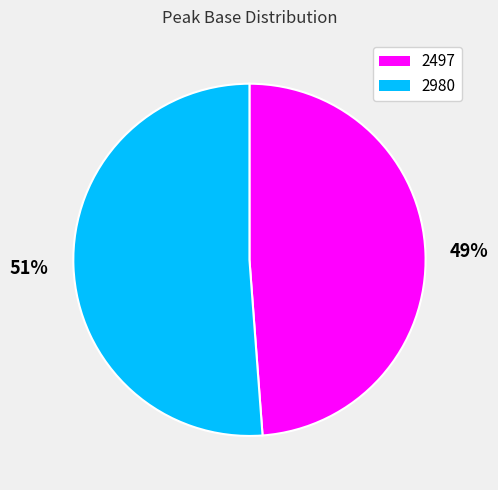

To the nearest percent, what is the difference between the 2497 and 2980 slice percentages?

2%